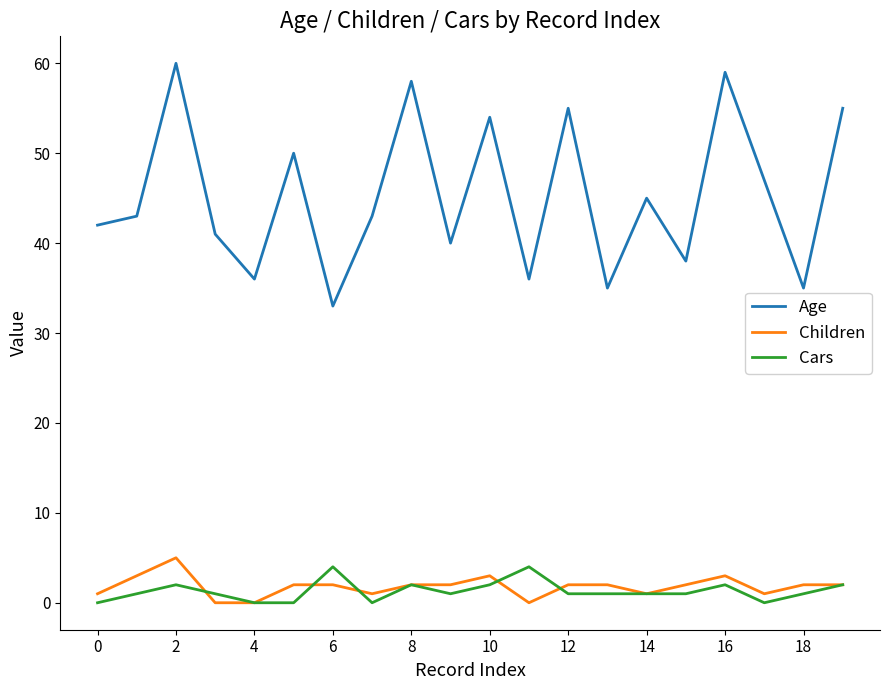

What is the maximum value for Age?

60